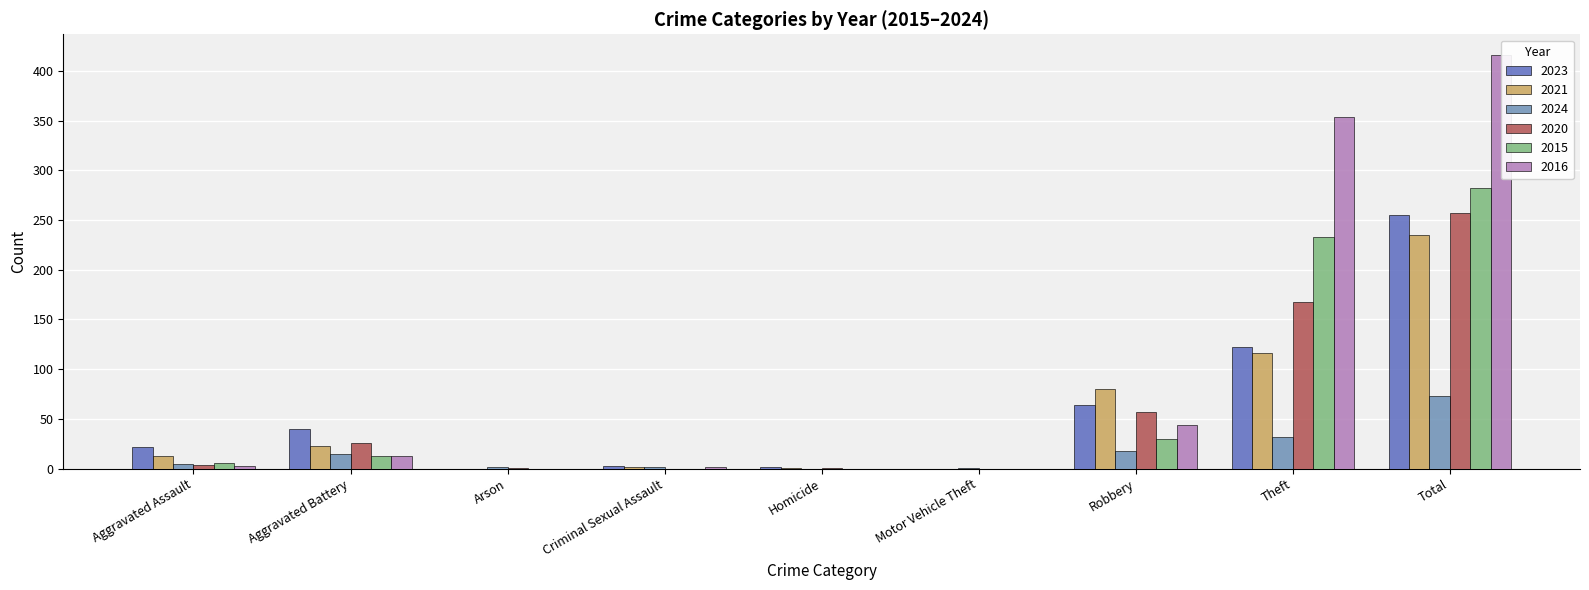

Is the value of 2023 at Criminal Sexual Assault greater than the value of 2024 at Aggravated Assault?

No